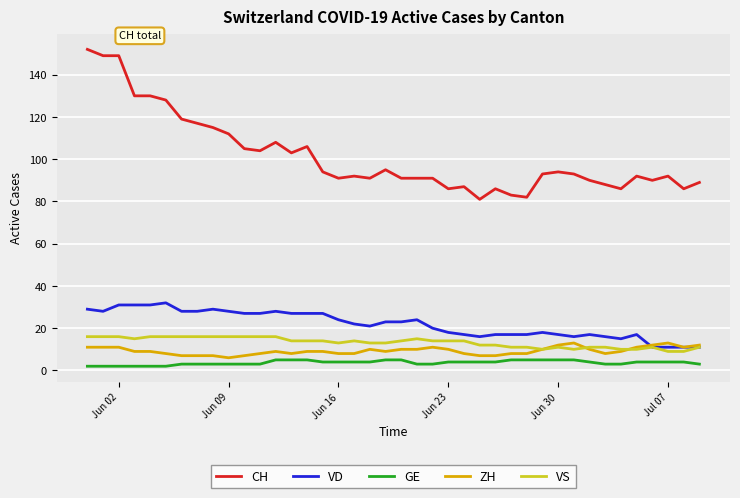

True or false: GE and VD cross at least once.

False